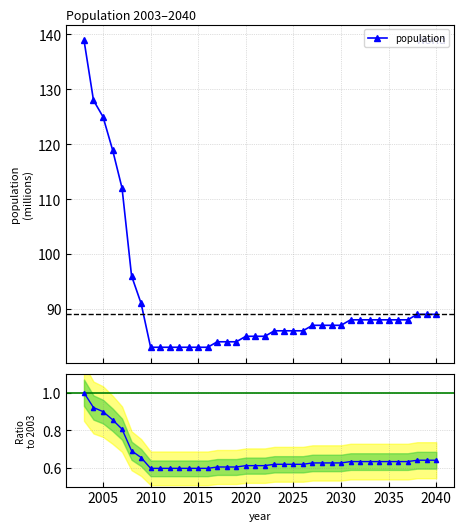

What is the minimum value for population?

83